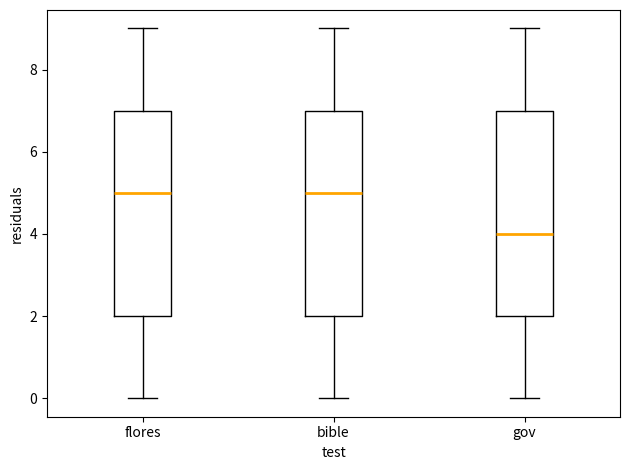

Reading left to right, read every box against the y-axis: the position of its median line, the range the box covers, and the ends of its whiskers. The values are not printed on the chart, so give them approximately, as read against the axis.

flores: median 5, box 2 to 7, whiskers 0 to 9
bible: median 5, box 2 to 7, whiskers 0 to 9
gov: median 4, box 2 to 7, whiskers 0 to 9